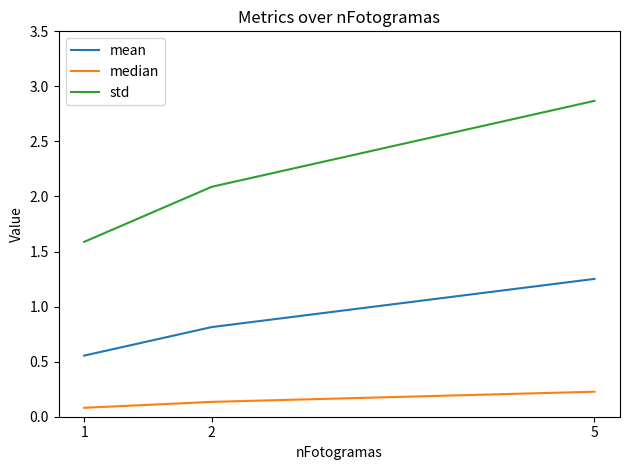

At how many categories does at least one series exceed 1?

3